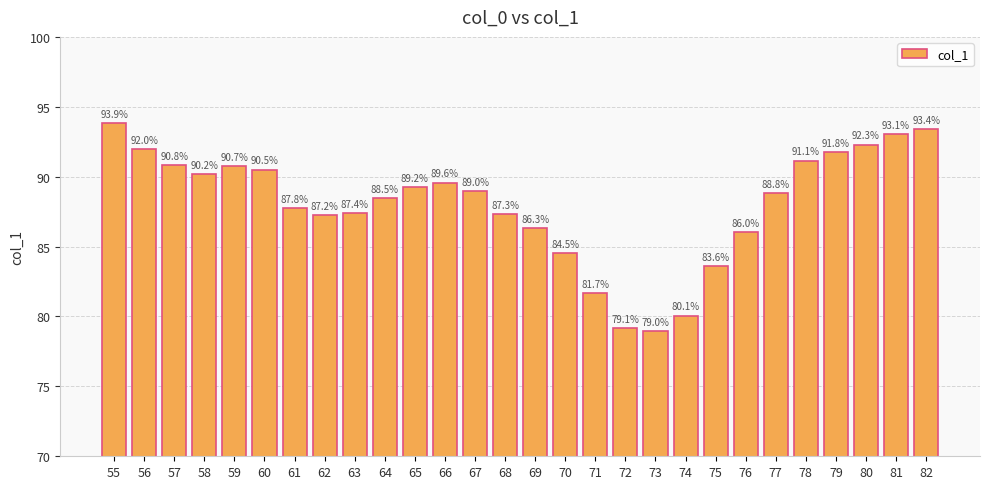

Reading right to left, transcribe all the data shown in this chart.

82=93.4	81=93.1	80=92.3	79=91.8	78=91.1	77=88.8	76=86.0	75=83.6	74=80.1	73=79.0	72=79.1	71=81.7	70=84.5	69=86.3	68=87.3	67=89.0	66=89.6	65=89.2	64=88.5	63=87.4	62=87.2	61=87.8	60=90.5	59=90.7	58=90.2	57=90.8	56=92.0	55=93.9